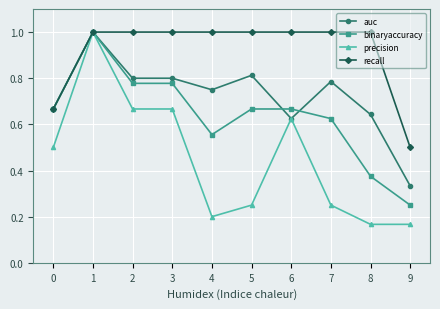

What is the total value across all series at 8?

2.2